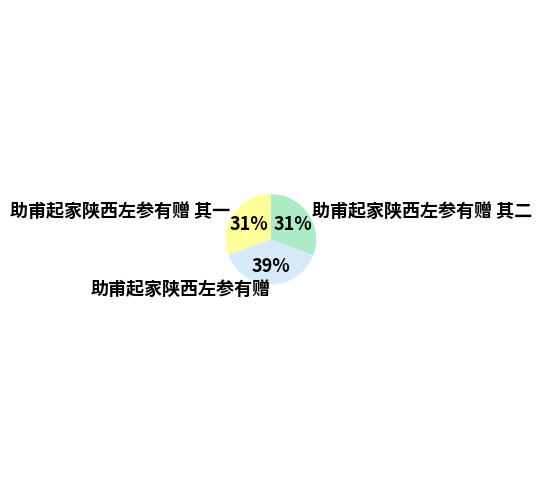

The 助甫起家陕西左参有赠 其二 slice represents 31% of the pie. True or false?

True